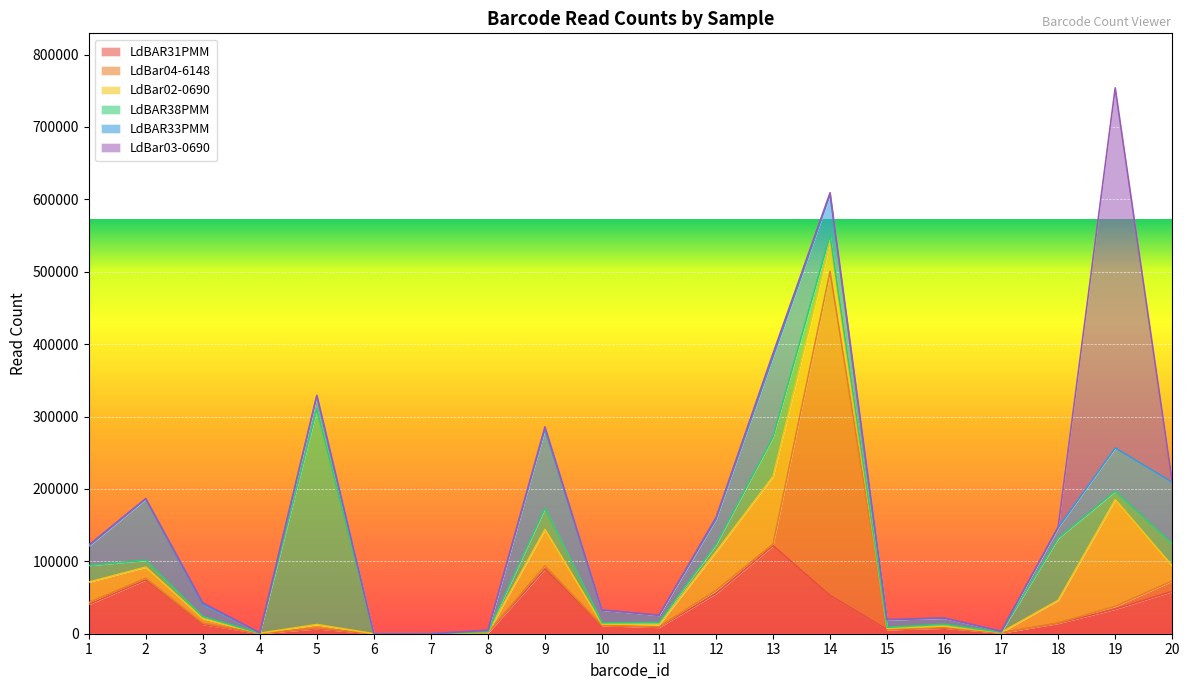

How many data points in LdBAR33PMM are above 17677?

9